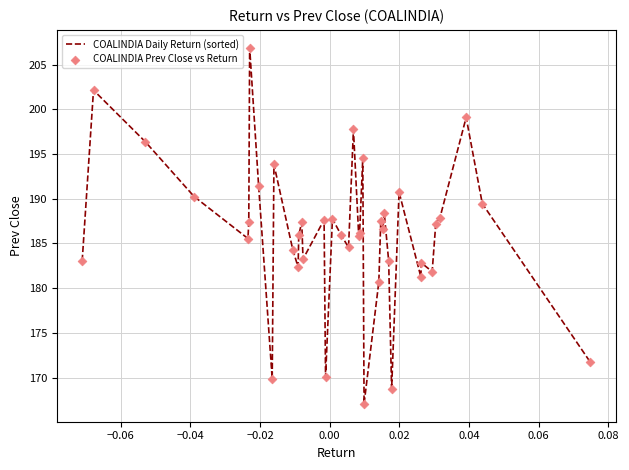

What is the minimum value shown in the chart?

167.1